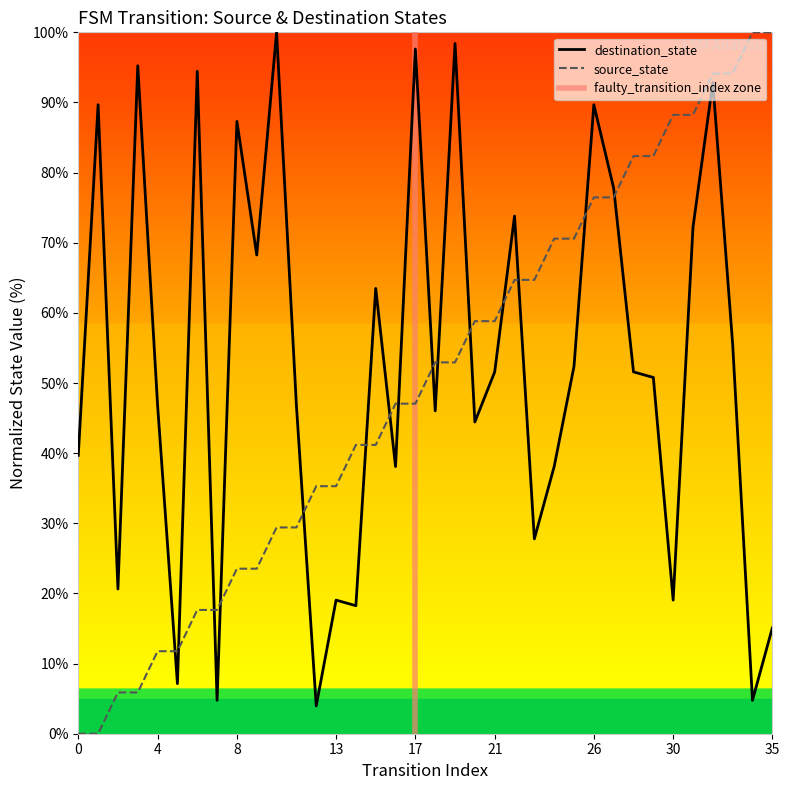

After their last crossing, which series has the higher values: source_state or destination_state?

source_state